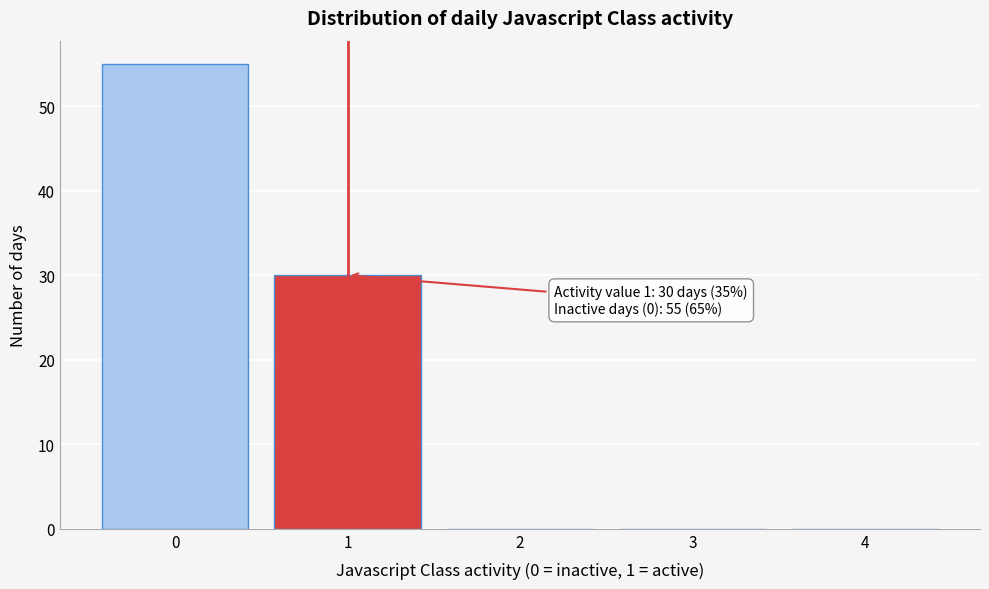

Reading left to right, what are all the values shown in this chart?

0=55	1=30	2=0	3=0	4=0